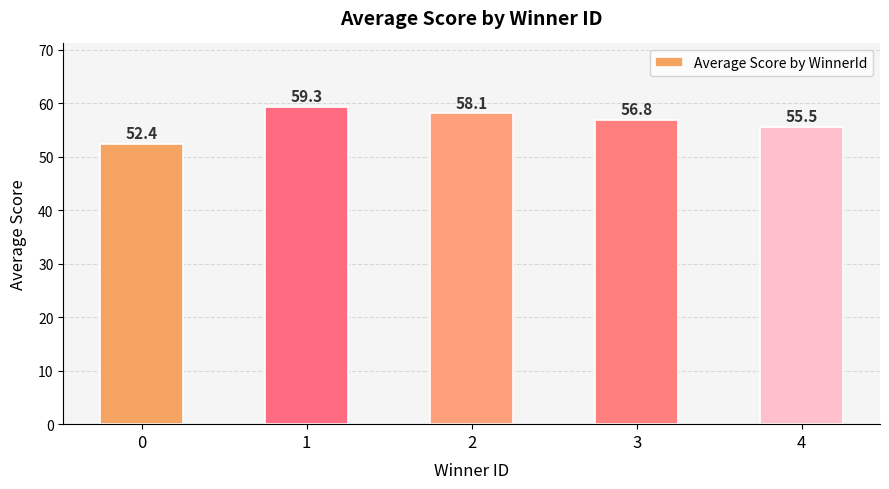

Rank the categories by value from lowest to highest.

0, 4, 3, 2, 1